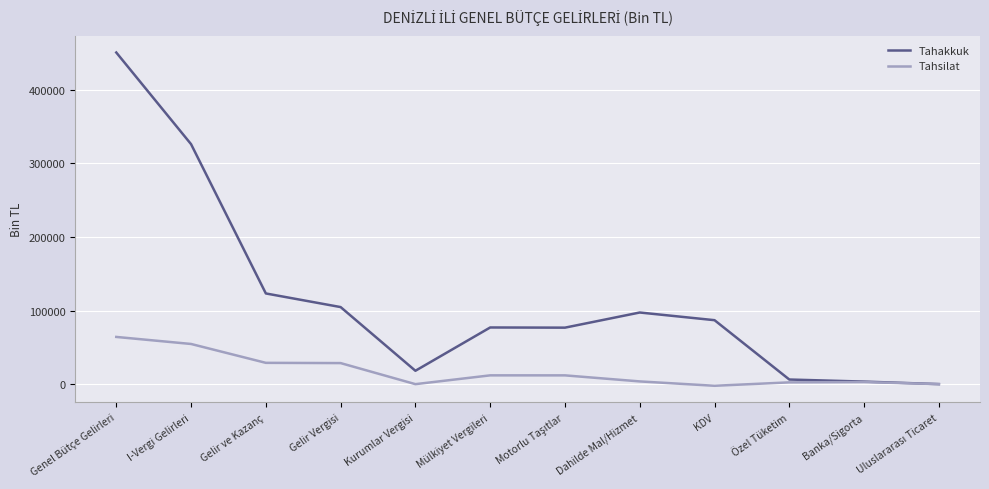

What is the highest value of the Tahsilat series?

64445